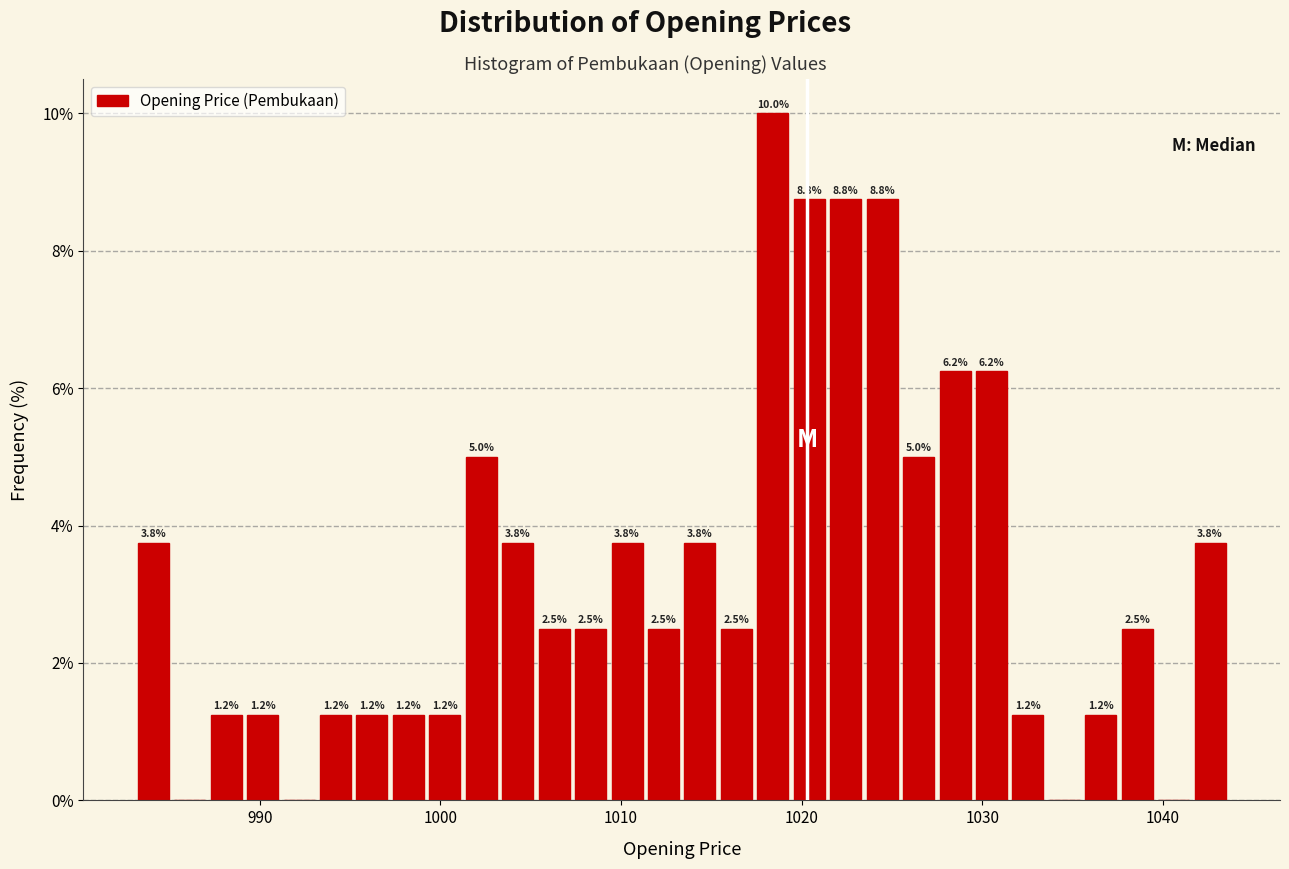

Around what value on the x-axis is the tallest bar? Give the approximate position of its centre, as read against the axis.

1018